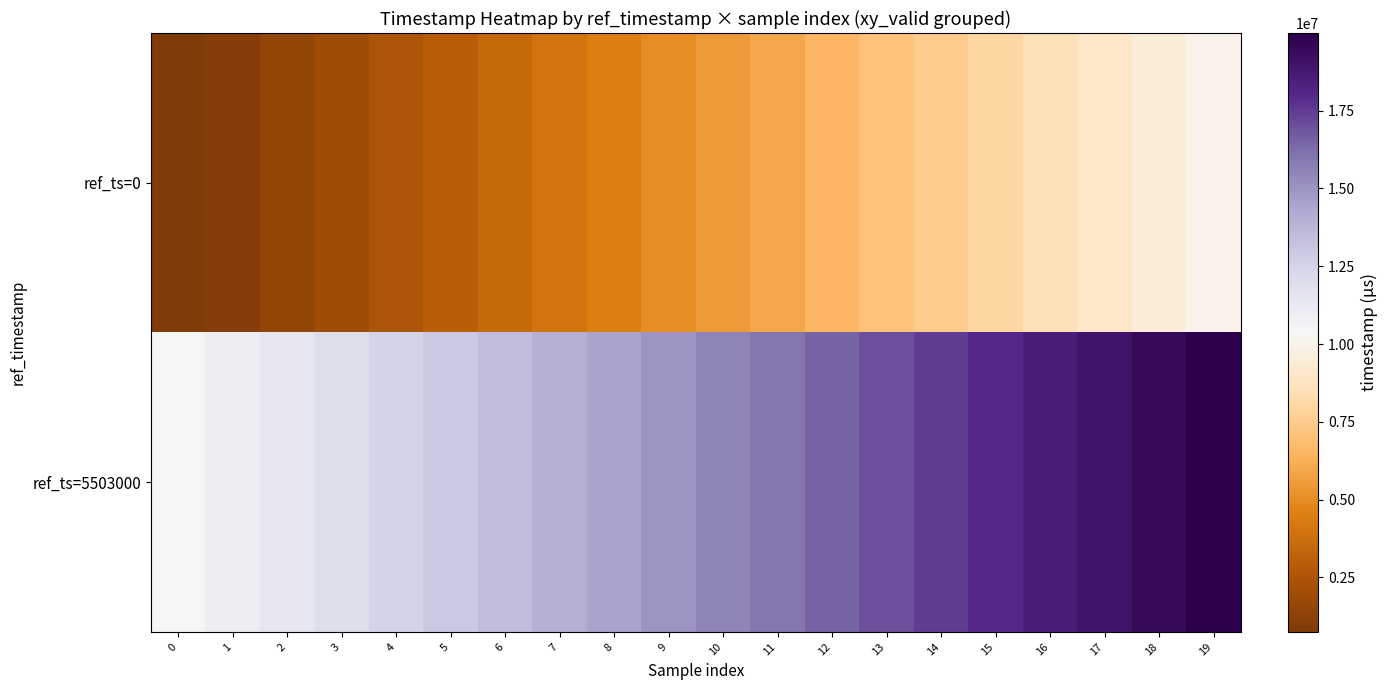

Which category has the highest value across all series?

19